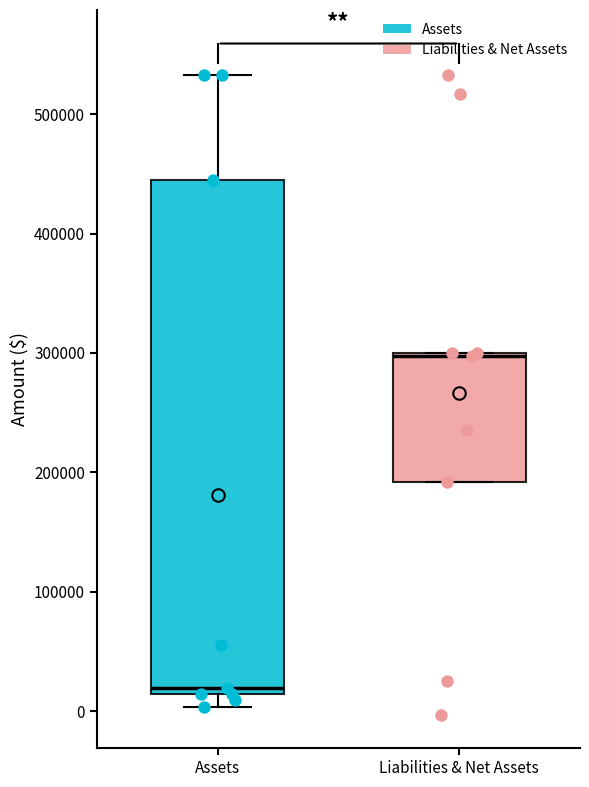

Reading left to right, read every box against the y-axis: the position of its median line, the range the box covers, and the ends of its whiskers. The values are not printed on the chart, so give them approximately, as read against the axis.

Assets: median 20000, box 10000 to 450000, whiskers 0 to 530000
Liabilities & Net Assets: median 300000, box 190000 to 300000, whiskers 190000 to 300000